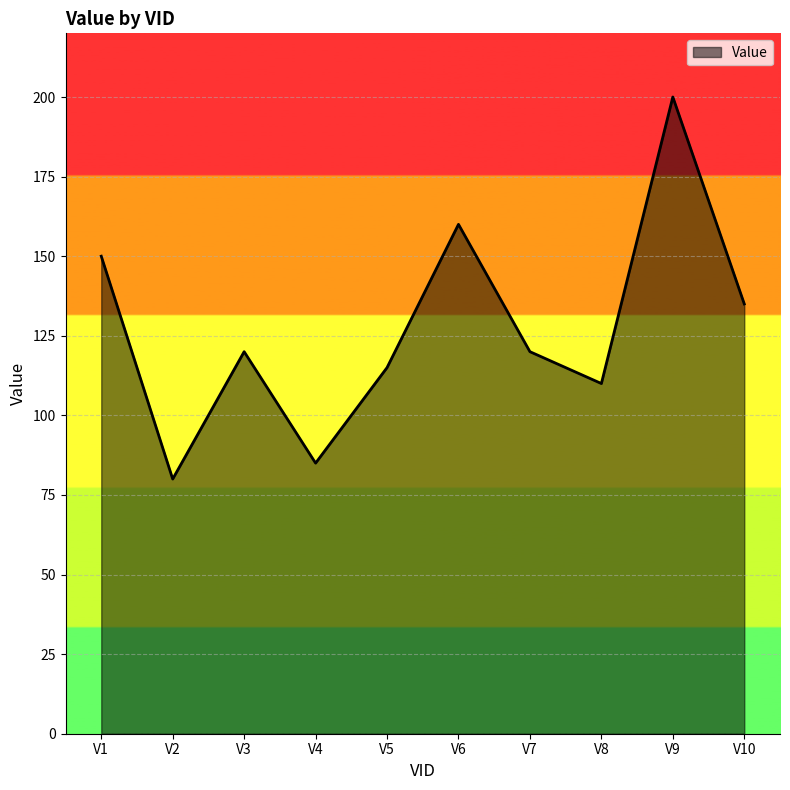

What is the difference between the values at V4 and V8?

25